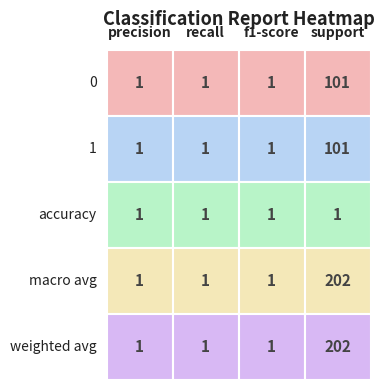

The value of accuracy at 0 is 2. True or false?

False